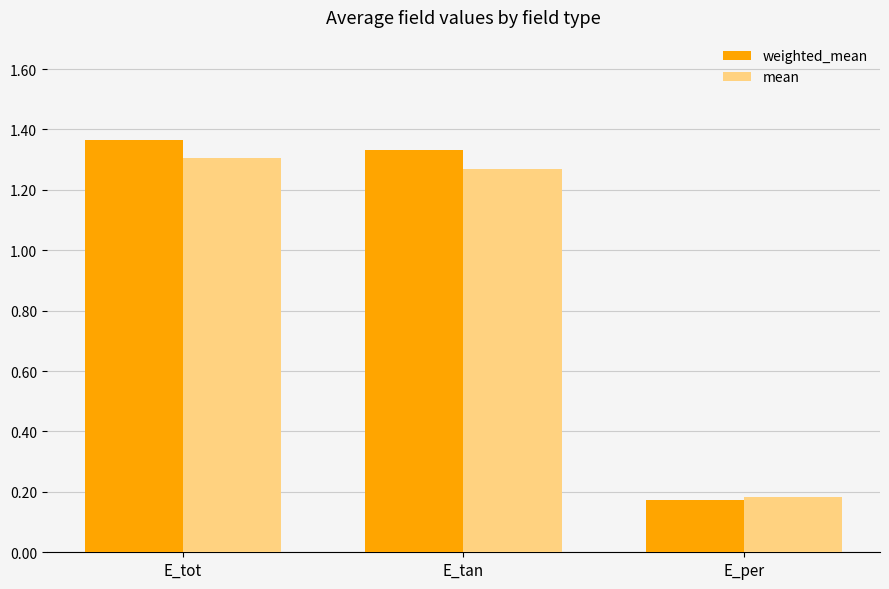

At which label does mean reach its peak?

E_tot